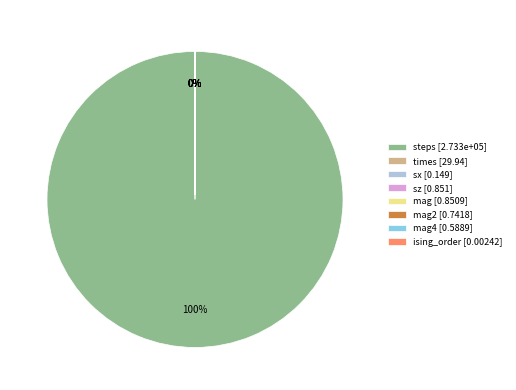

The steps [2.733e+05] slice represents 94% of the pie. True or false?

False